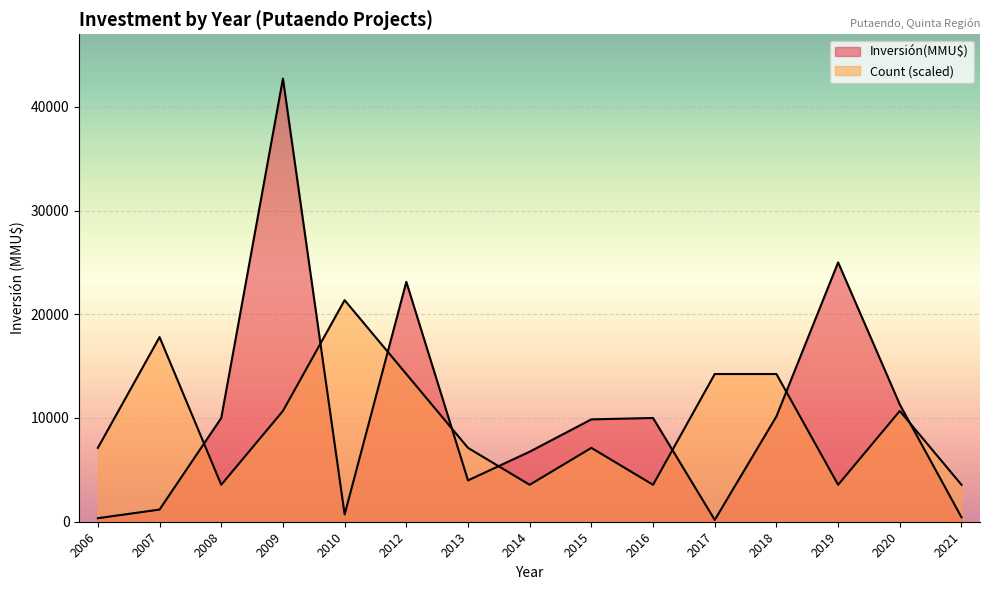

True or false: Count and Inversión(MMU$) intersect in this chart.

True